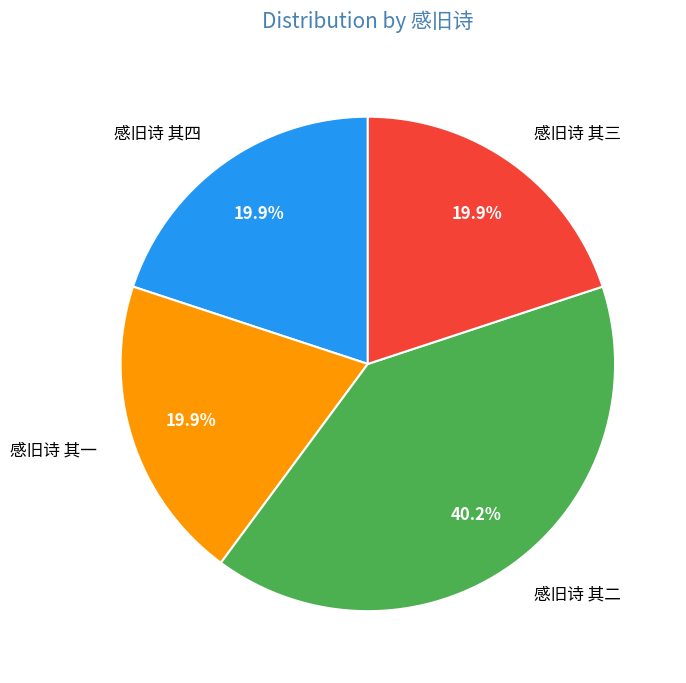

Does any single category account for the majority?

No